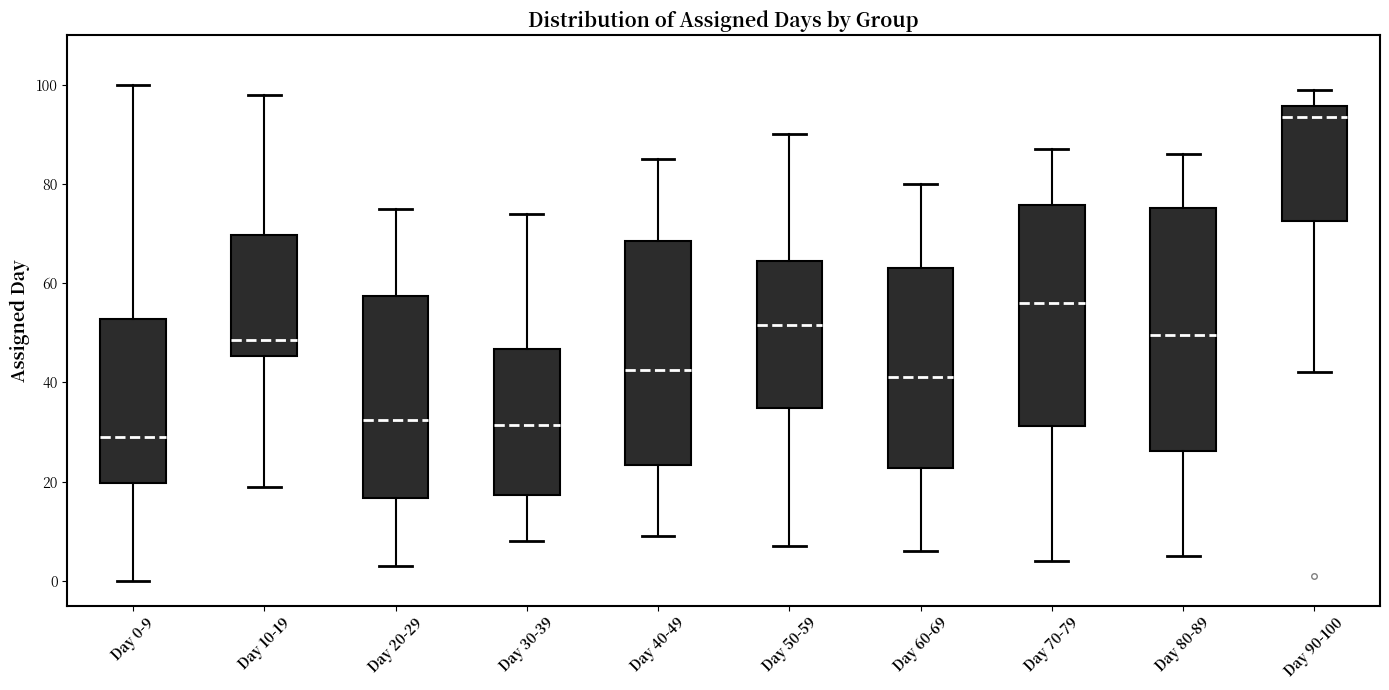

Which box's median line is the lowest?

Day 0-9